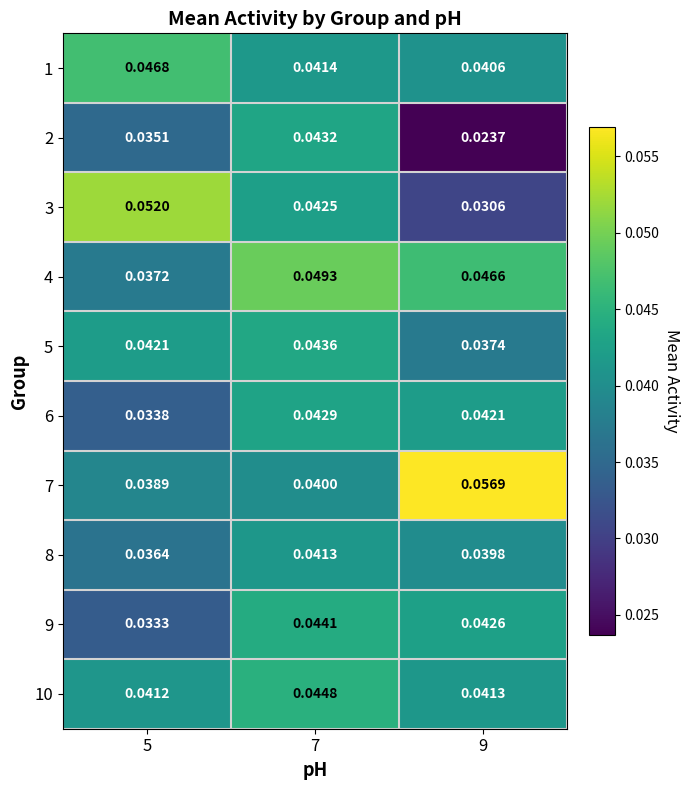

Is the value of 4 at 7 greater than the value of 9 at 7?

Yes